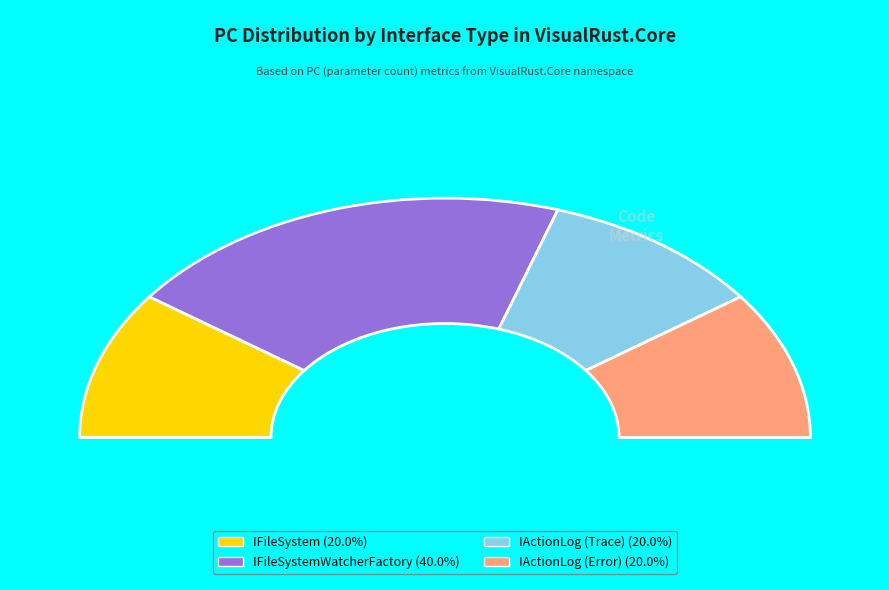

The IFileSystemWatcherFactory slice represents 31% of the pie. True or false?

False